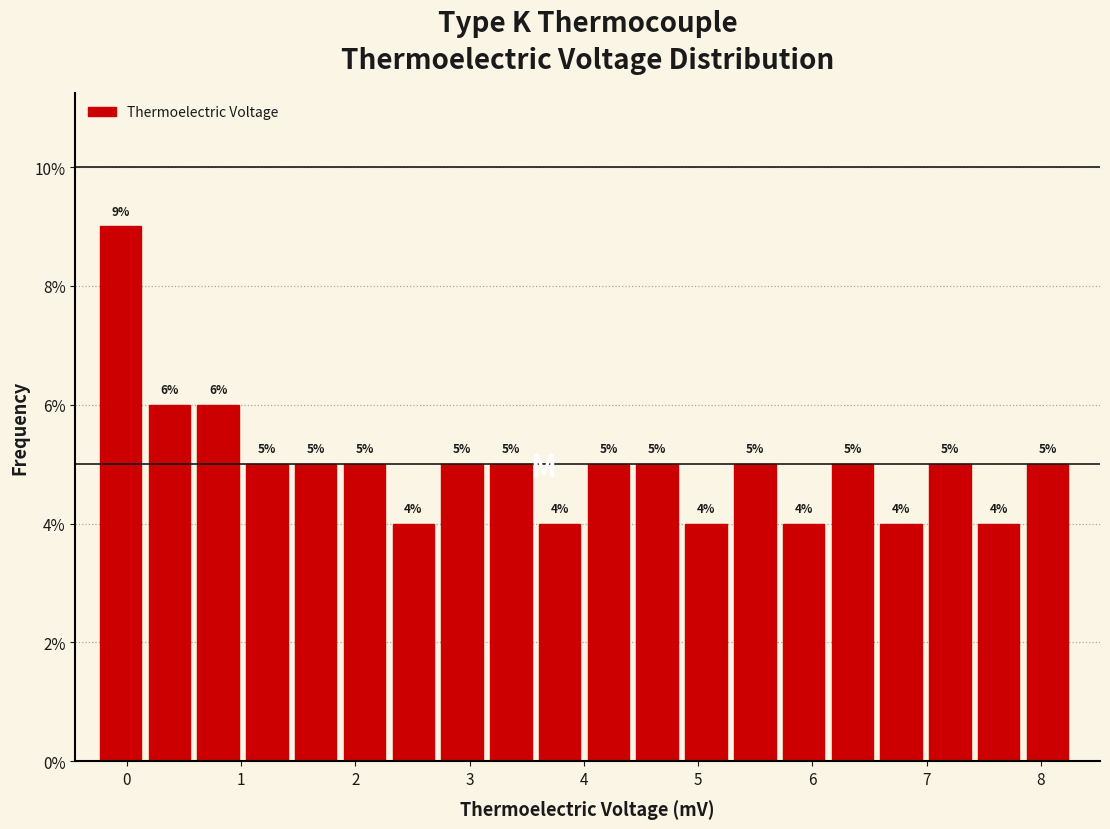

Reading left to right, transcribe this chart: for each bar, give the range it covers on the x-axis and its height. The bar edges are not printed on the chart, so give them approximately, as read against the axis.

-0.2 to 0.2: 9
0.2 to 0.6: 6
0.6 to 1.0: 6
1.0 to 1.5: 5
1.5 to 1.9: 5
1.9 to 2.3: 5
2.3 to 2.8: 4
2.8 to 3.2: 5
3.2 to 3.6: 5
3.6 to 4.0: 4
4.0 to 4.5: 5
4.5 to 4.9: 5
4.9 to 5.3: 4
5.3 to 5.7: 5
5.7 to 6.2: 4
6.2 to 6.6: 5
6.6 to 7.0: 4
7.0 to 7.5: 5
7.5 to 7.9: 4
7.9 to 8.3: 5